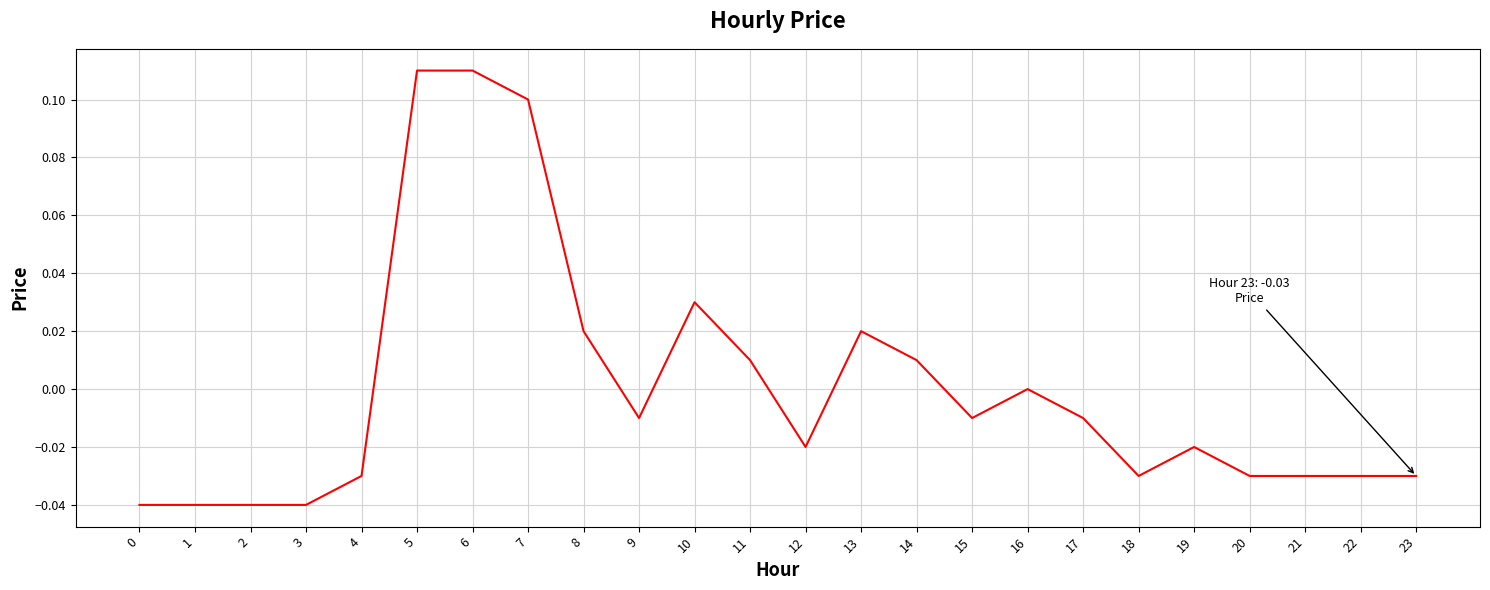

Between 4 and 2, which is larger?

4